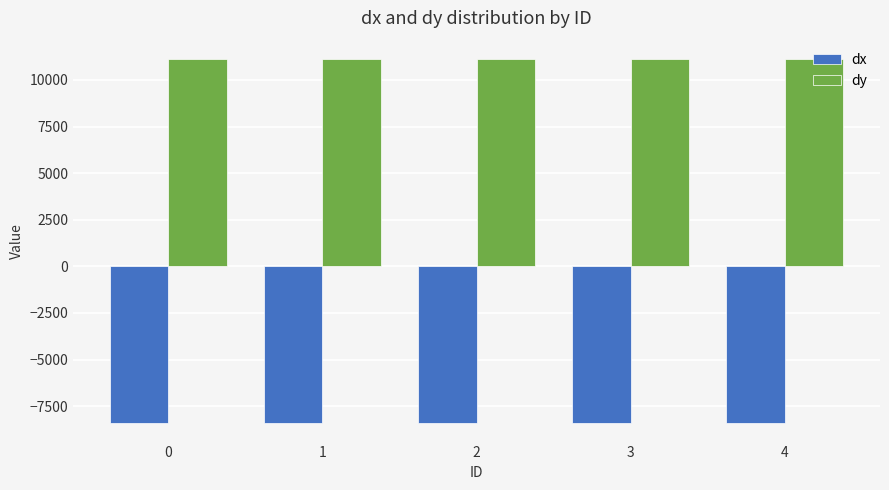

Is it true that dx equals -8419.6 at 4?

True